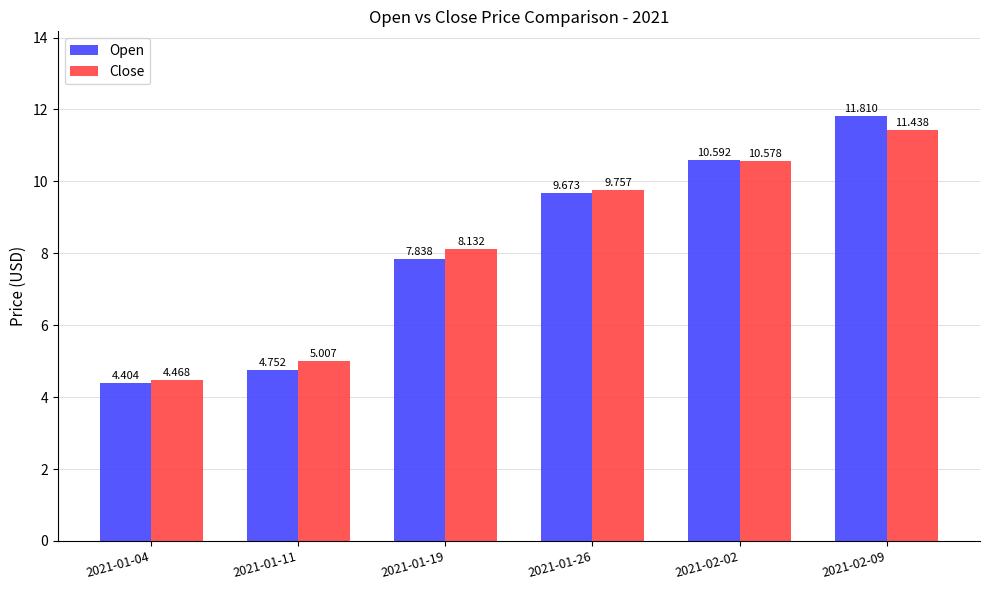

Which series has the widest spread of values?

Open